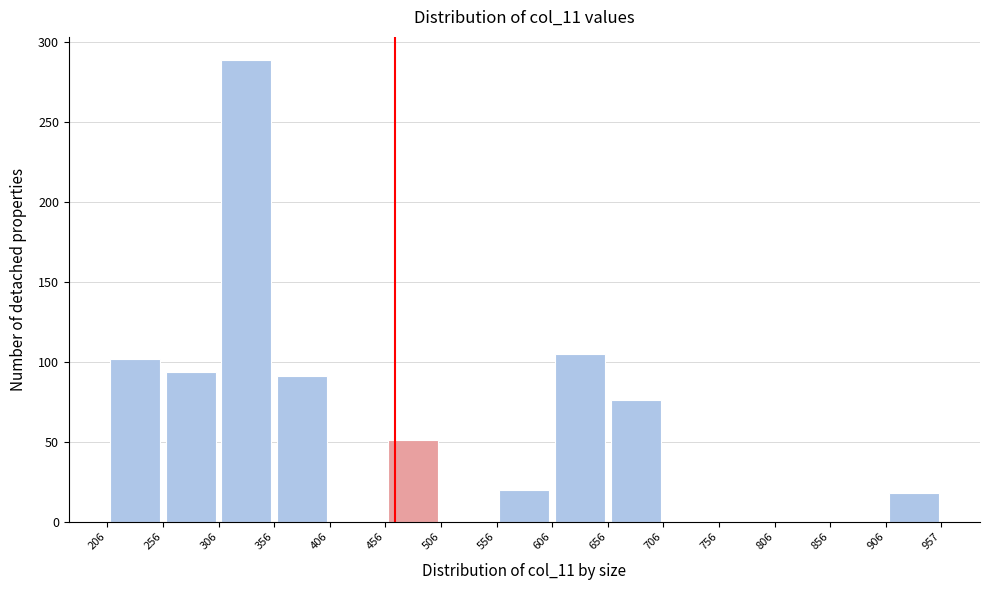

Reading left to right, list every bar in this chart as the range it spans on the x-axis followed by its height. The values are not printed on the chart, so give them approximately, as read against the axis.

206 to 256: 100
256 to 306: 95
306 to 356: 290
356 to 406: 90
406 to 456: 0
456 to 506: 50
506 to 556: 0
556 to 606: 20
606 to 656: 105
656 to 706: 75
706 to 756: 0
756 to 806: 0
806 to 856: 0
856 to 906: 0
906 to 957: 20